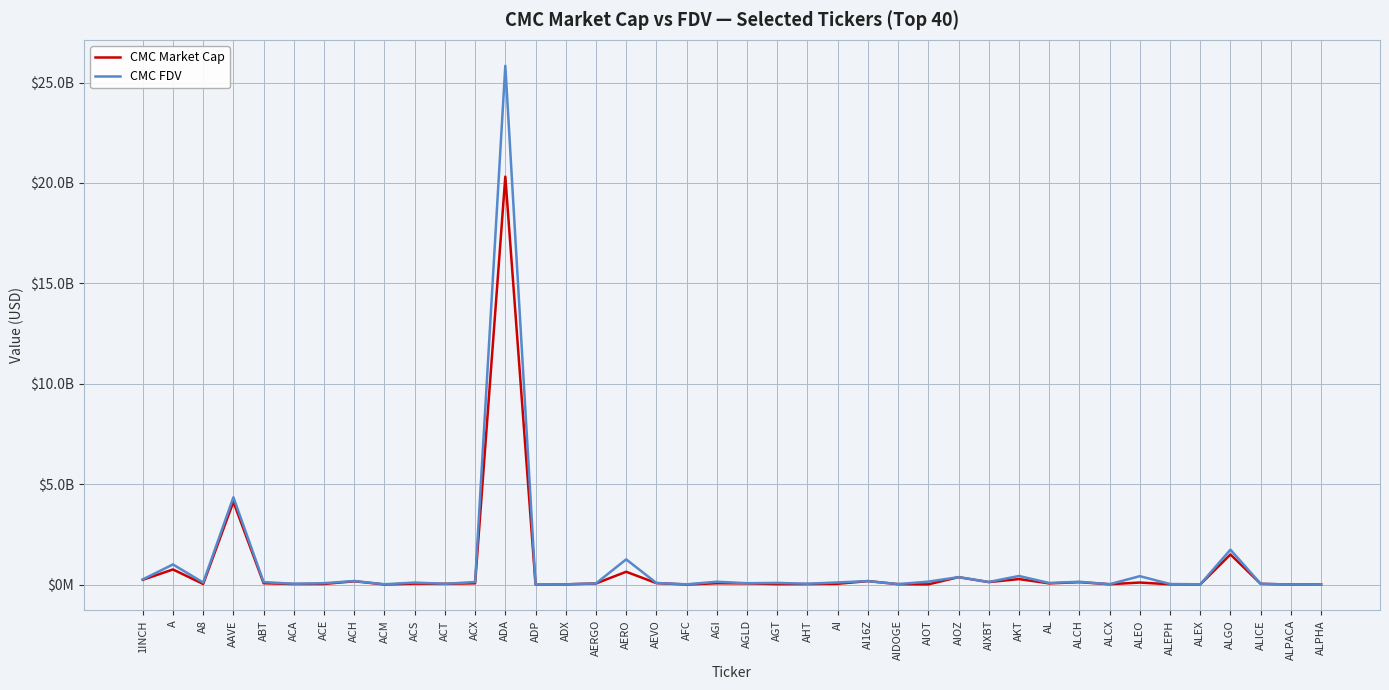

Does the chart have visible grid lines?

Yes